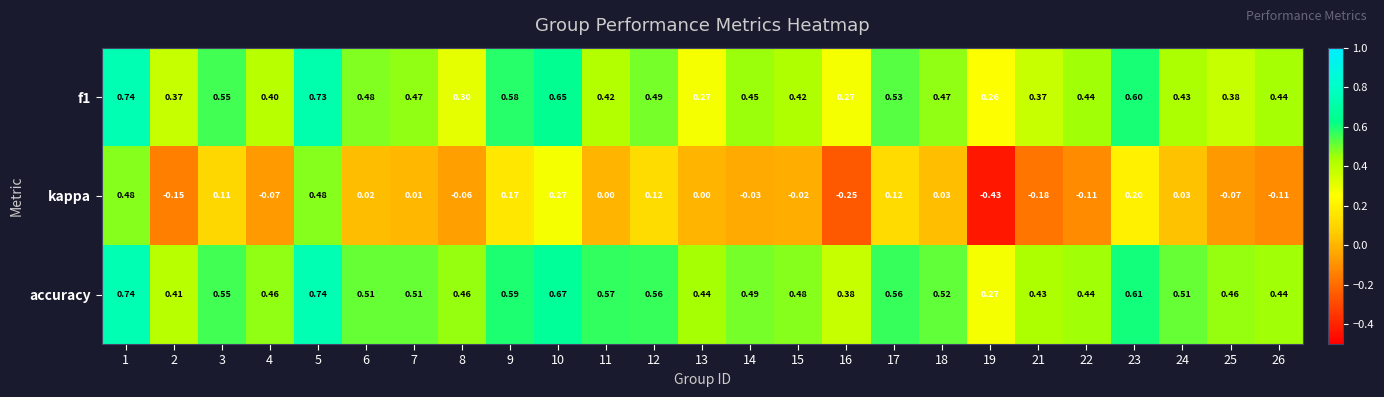

Which series has the largest total across all categories?

accuracy